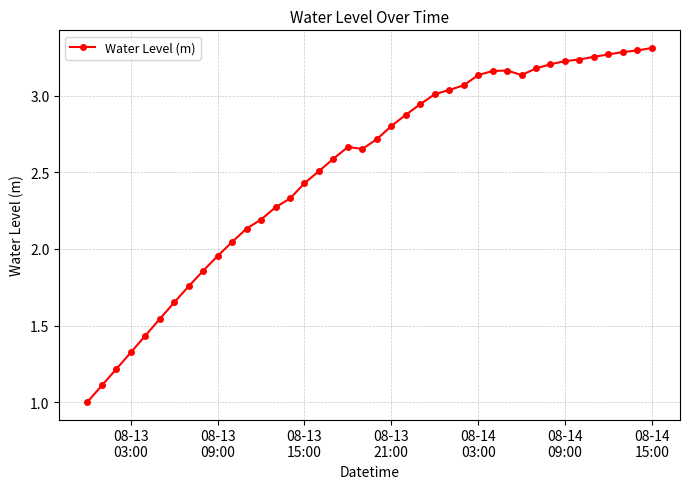

What is the minimum value shown in the chart?

1.0